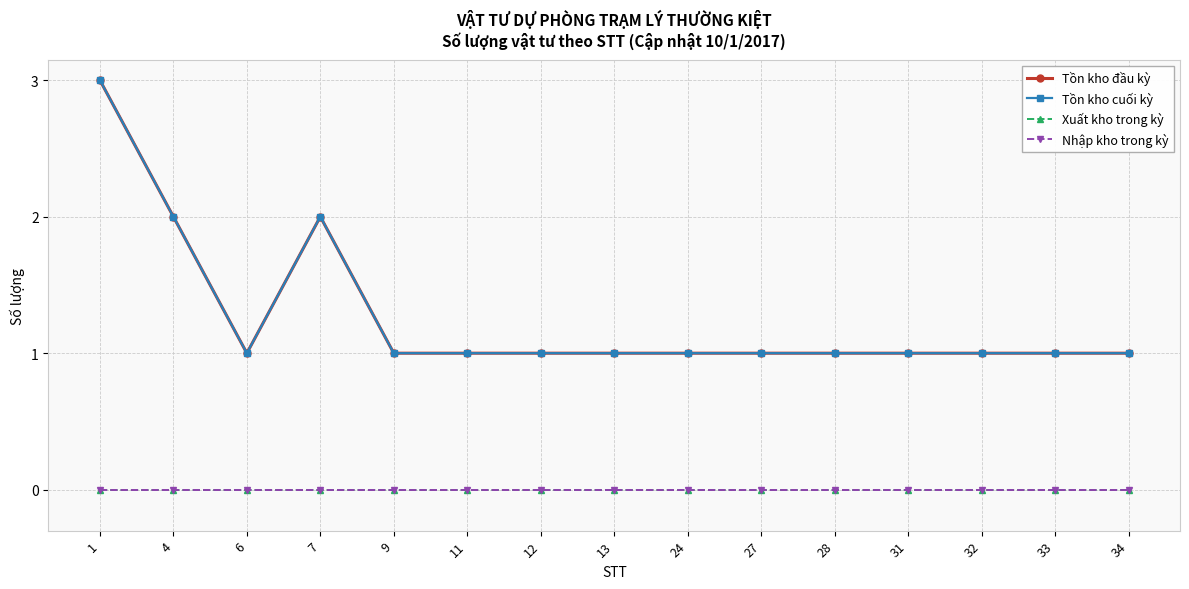

Which category has the highest value across all series?

1